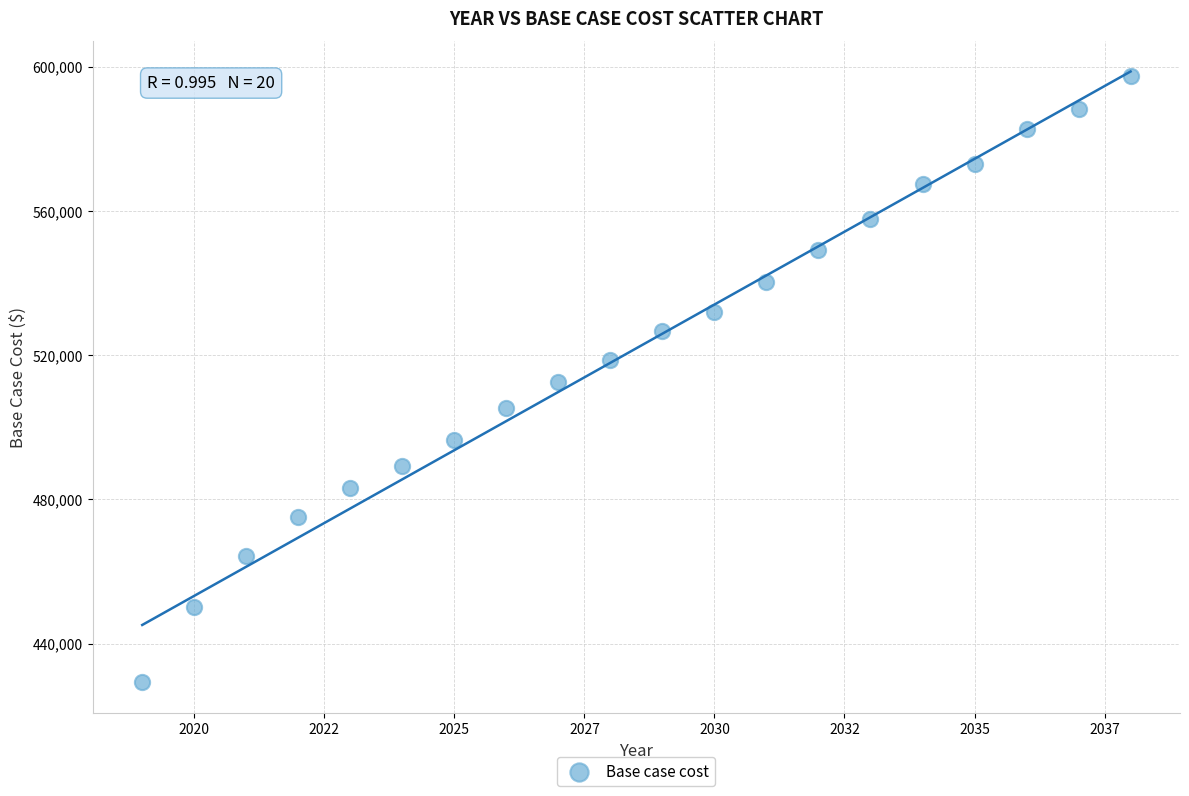

What is the range of X values (max minus min)?

19.0